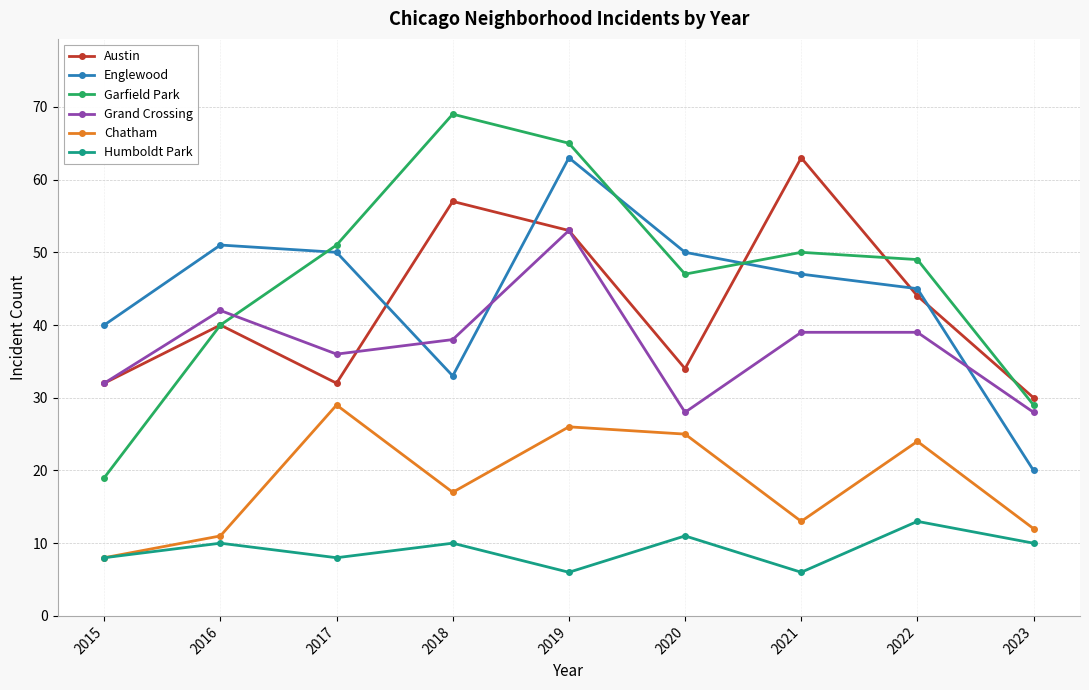

The value of Grand Crossing at 2023 is 28. True or false?

True